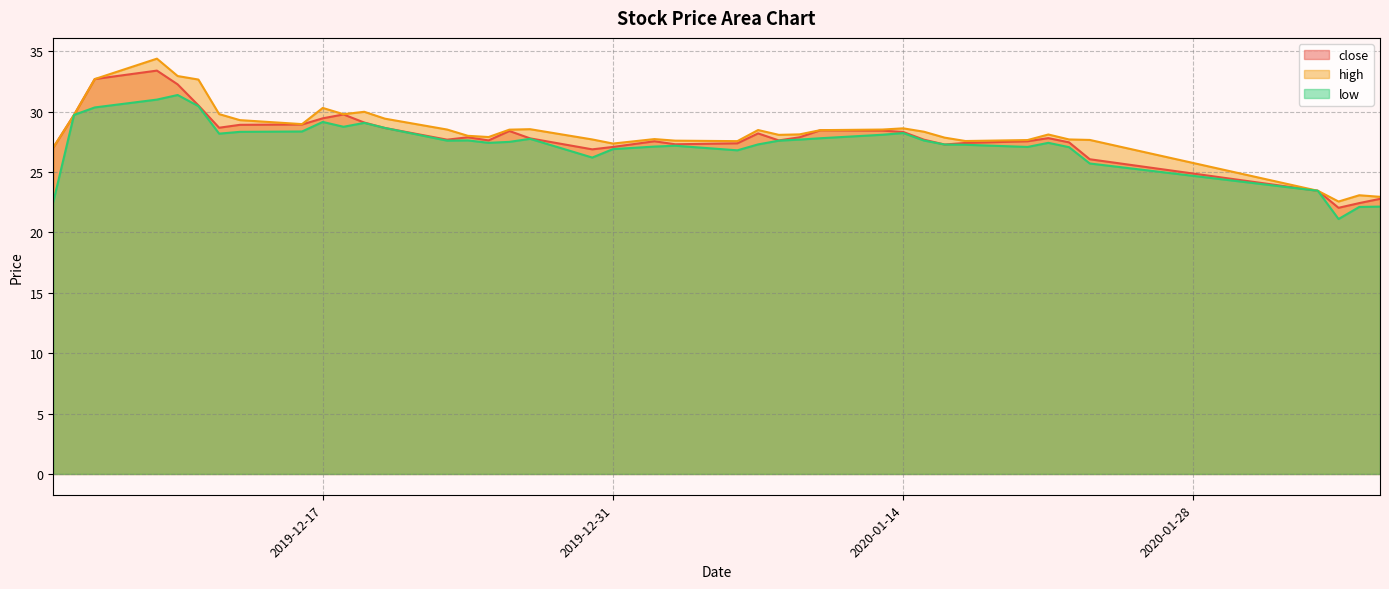

What position from the right is 2020-01-06?

18